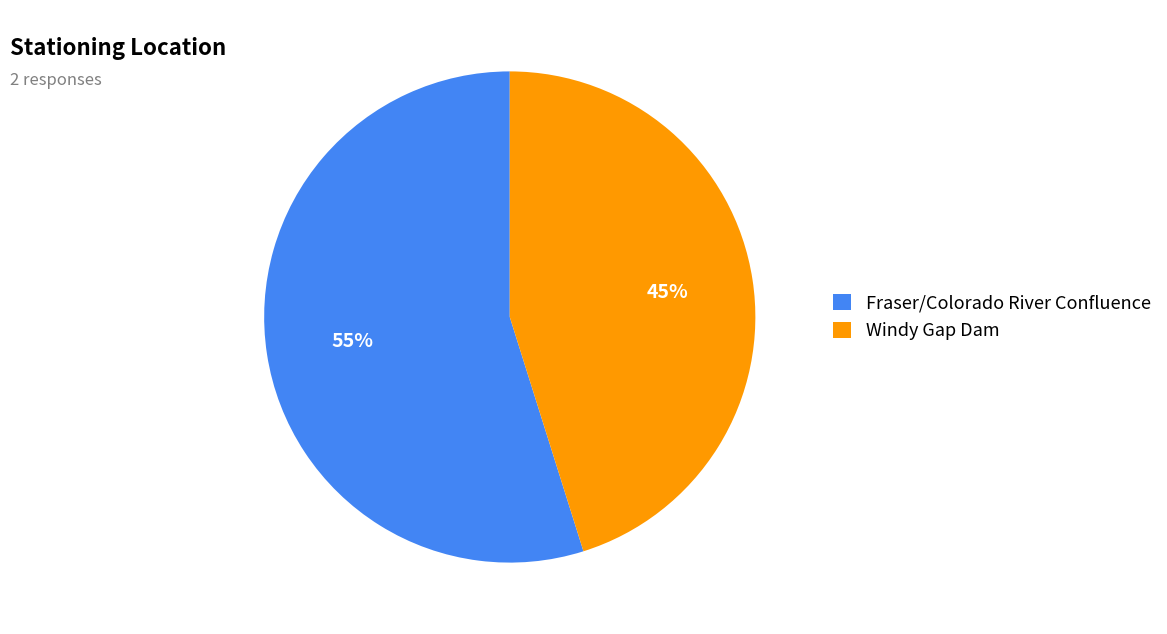

Combined, do Fraser/Colorado River Confluence and Windy Gap Dam account for over 50%?

Yes